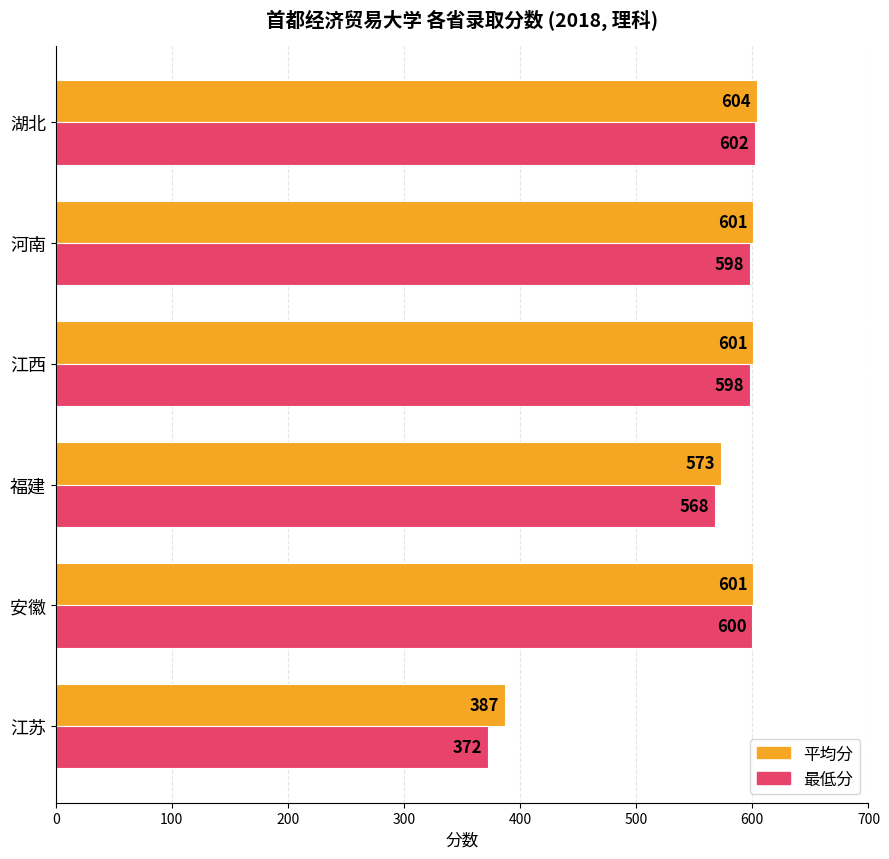

Which label corresponds to the smallest value in the chart?

江苏